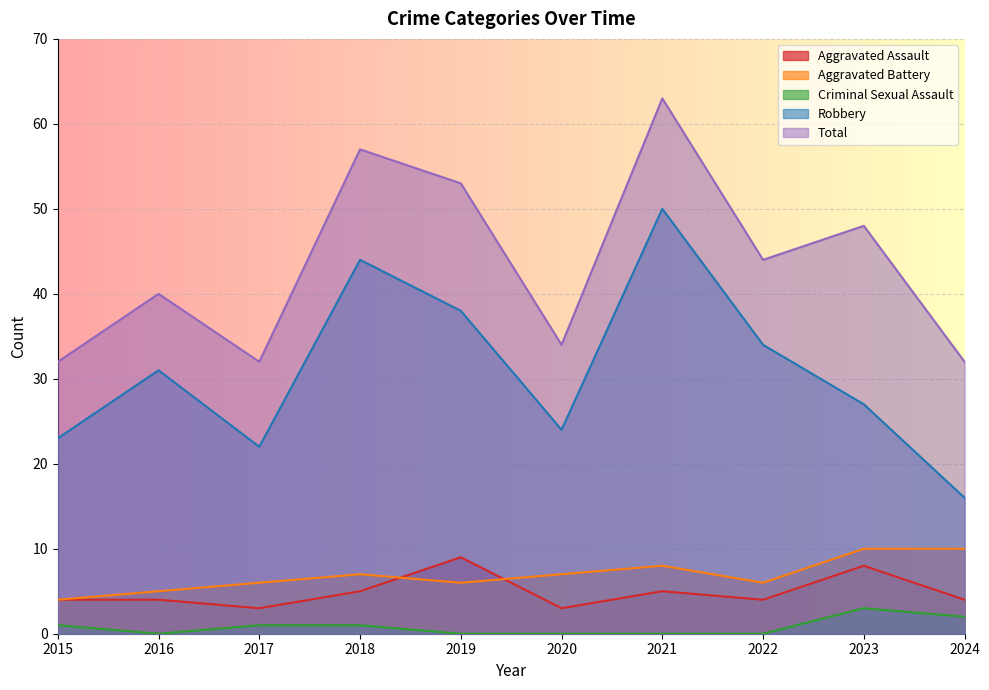

Which series changed the most between 2023 and 2024?

Total